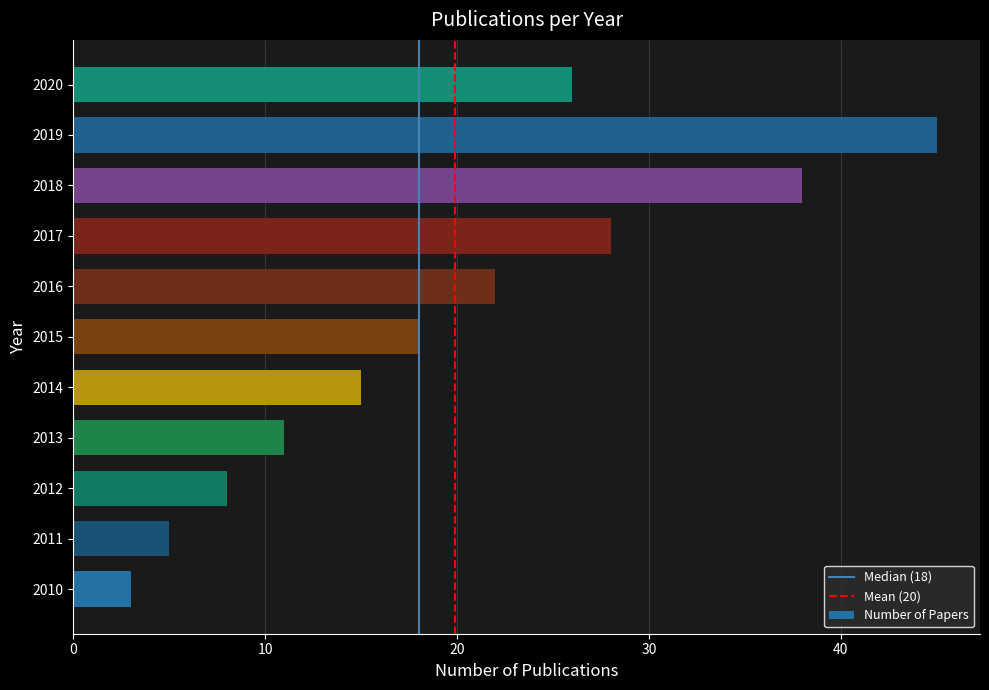

The chart shows a value of 10 at 2018. True or false?

False